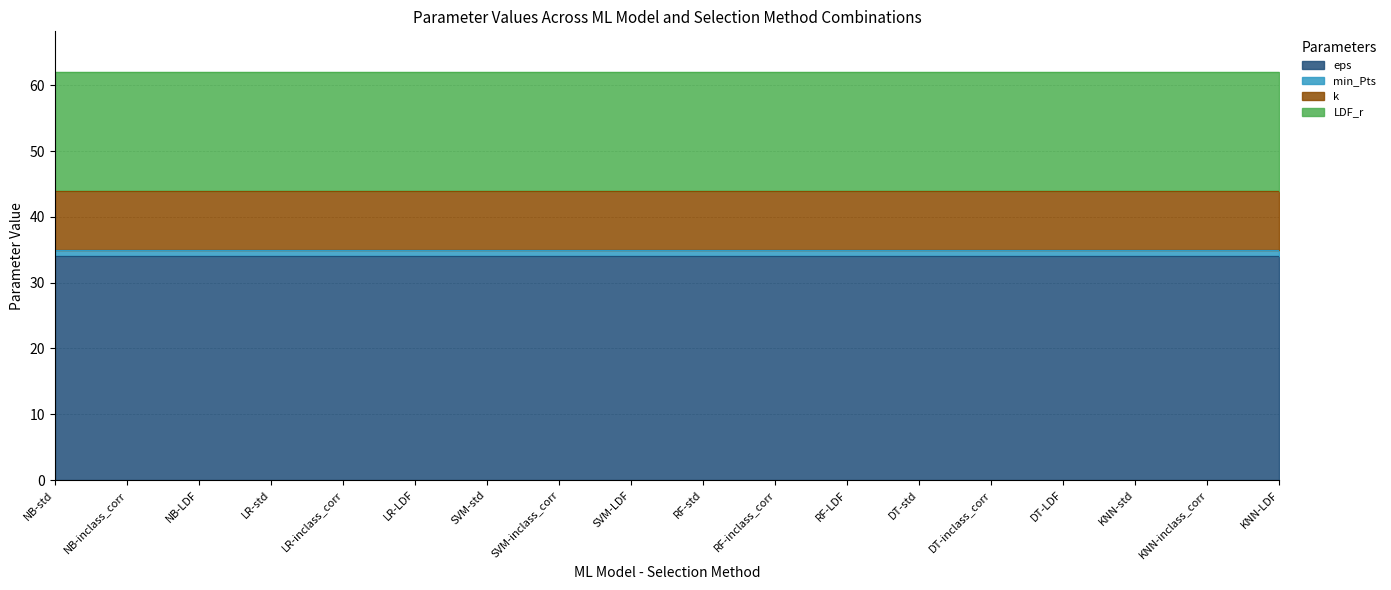

True or false: LDF_r and eps cross at least once.

False